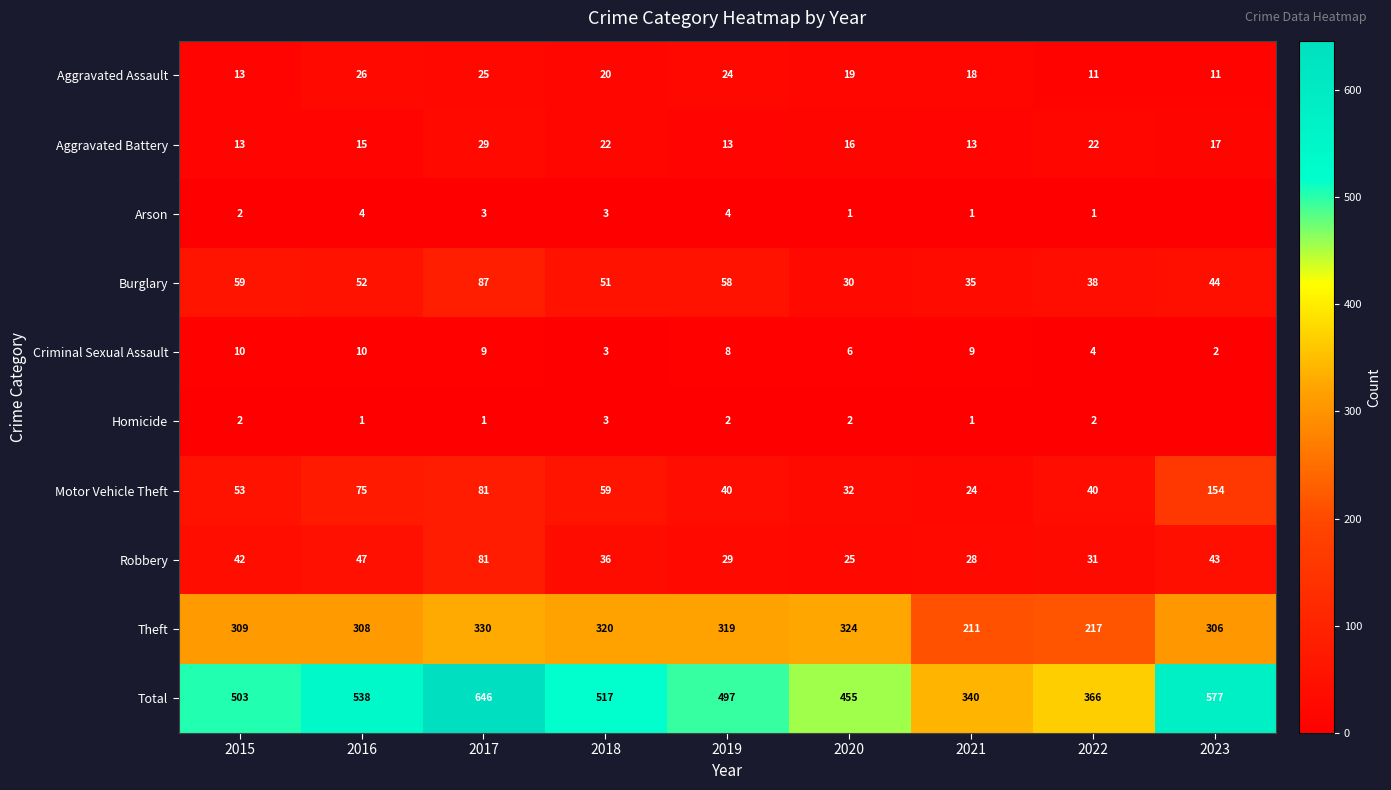

Is the value of Criminal Sexual Assault at 2022 greater than the value of Aggravated Assault at 2017?

No